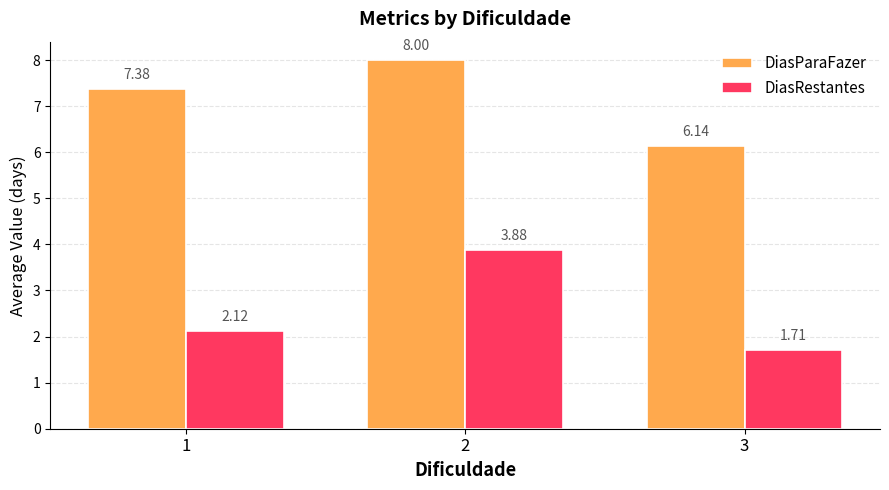

Which category has the highest value across all series?

2